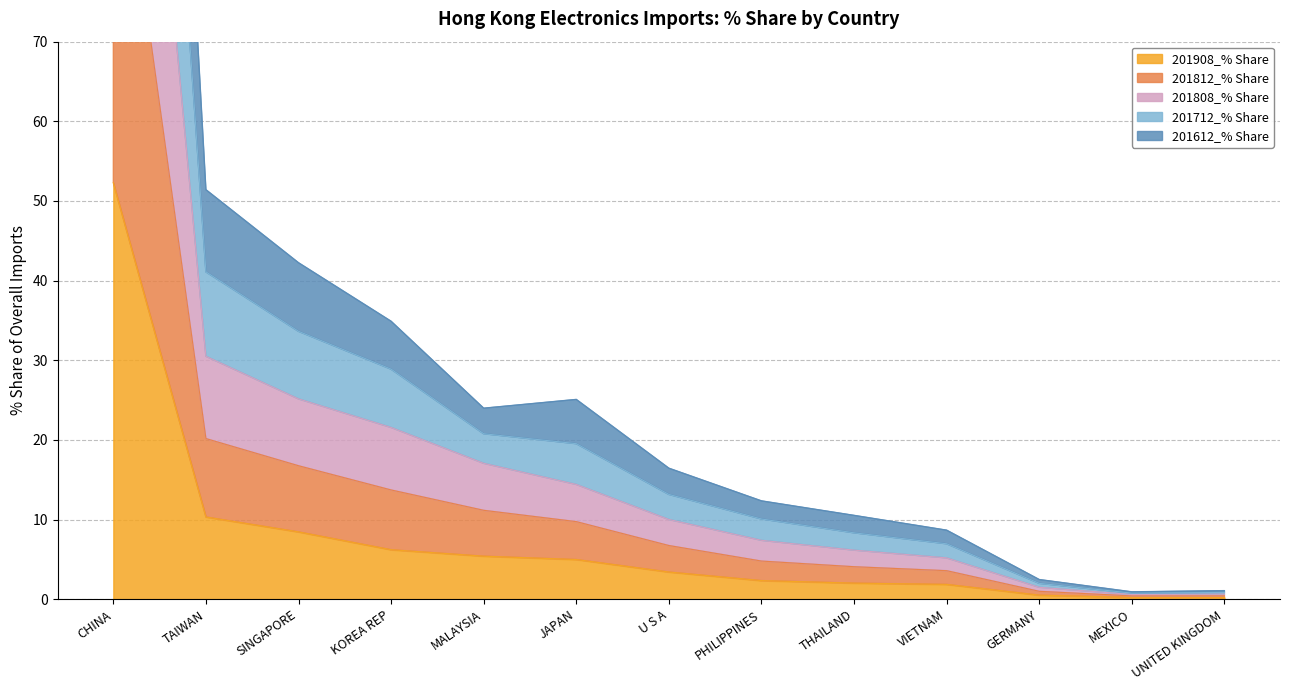

What are all the series names shown in the legend?

201908_% Share, 201812_% Share, 201808_% Share, 201712_% Share, 201612_% Share